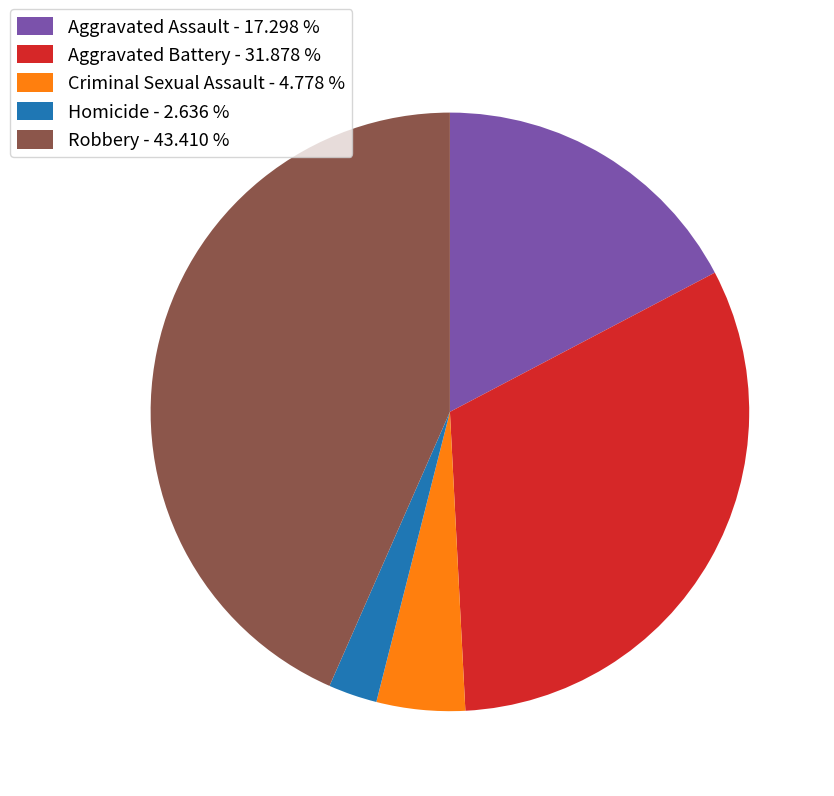

Rank the categories by value from highest to lowest.

Robbery, Aggravated Battery, Aggravated Assault, Criminal Sexual Assault, Homicide